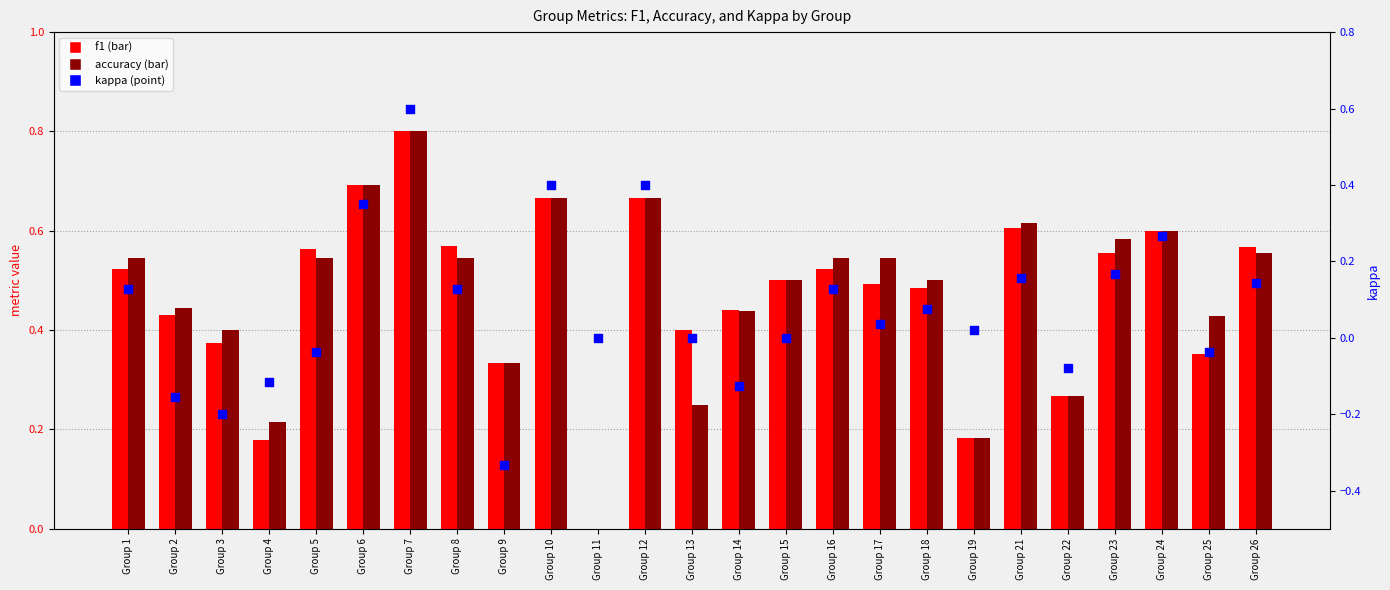

At which category is the sum across all series the highest?

Group 7